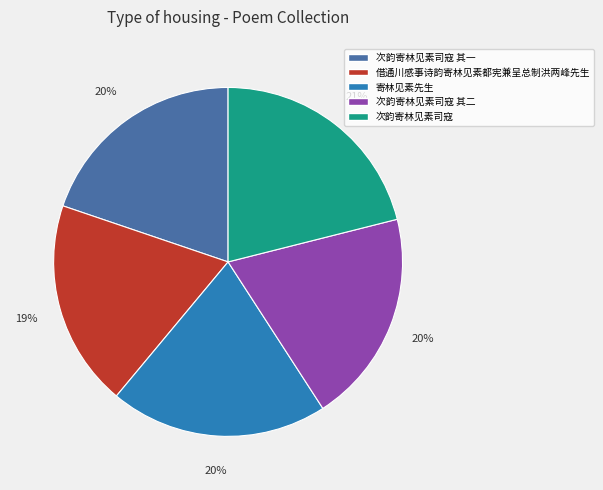

To the nearest percent, what is the combined percentage of 次韵寄林见素司寇 and 寄林见素先生?

41%